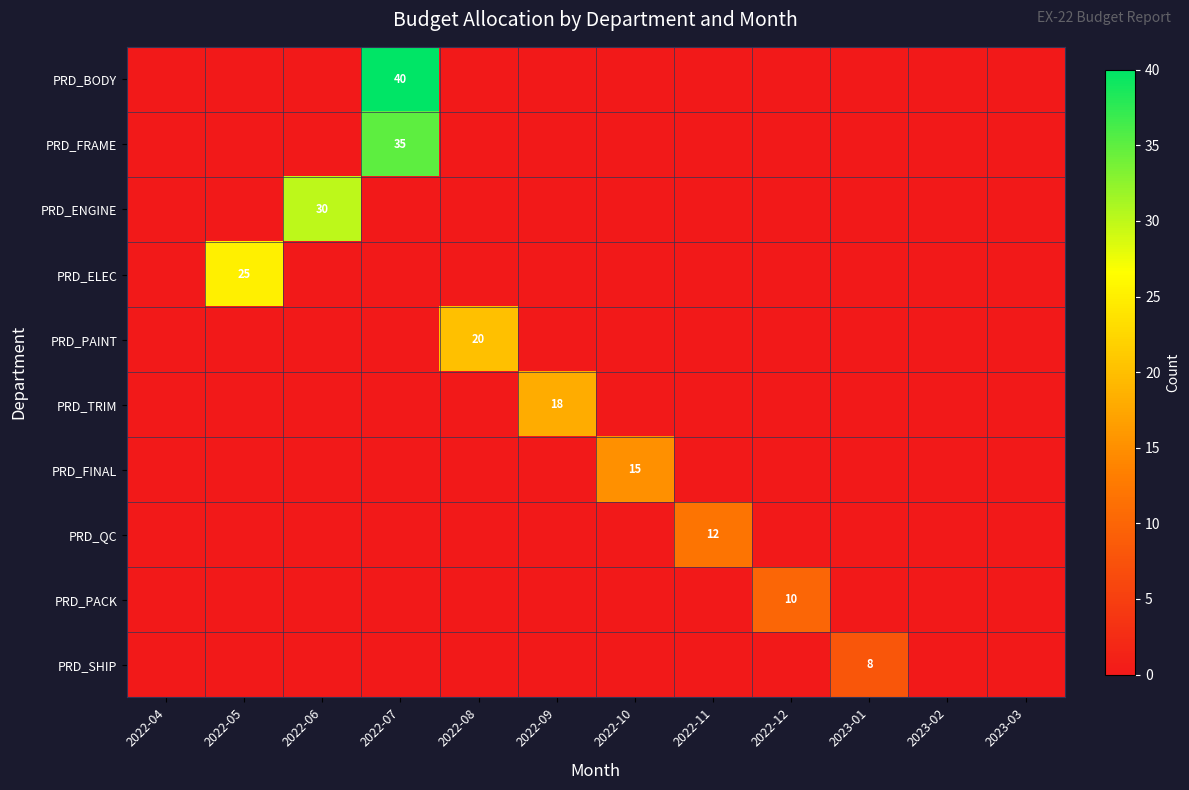

The PRD_FINAL series shows 15 at 2022-10. True or false?

True